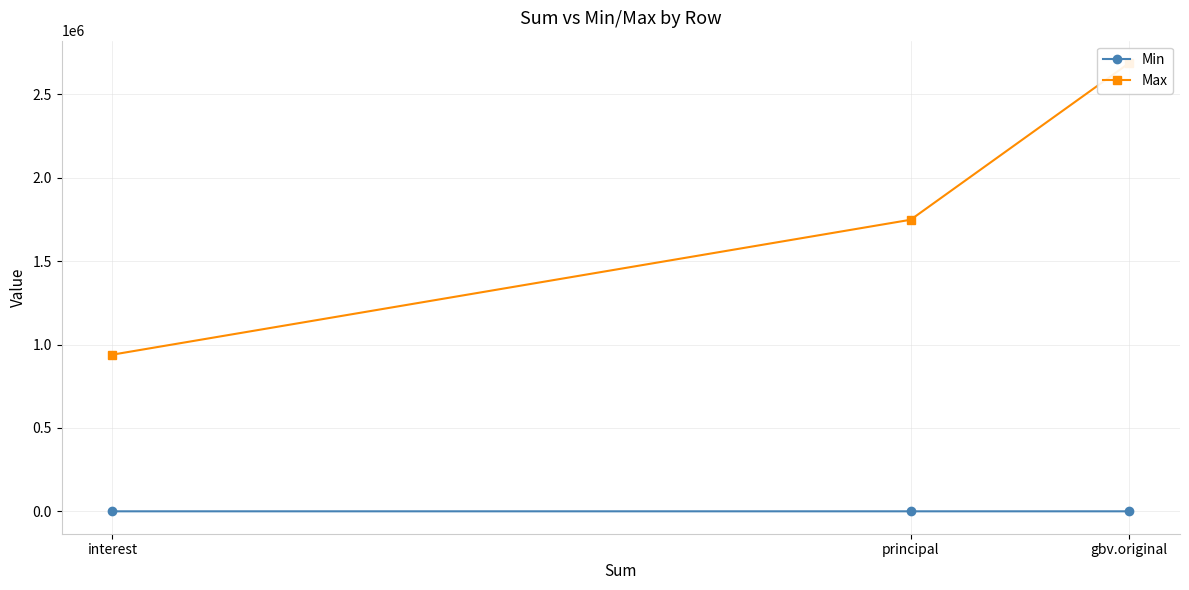

What is the value of the Min point at the 1st from the left?

0.0